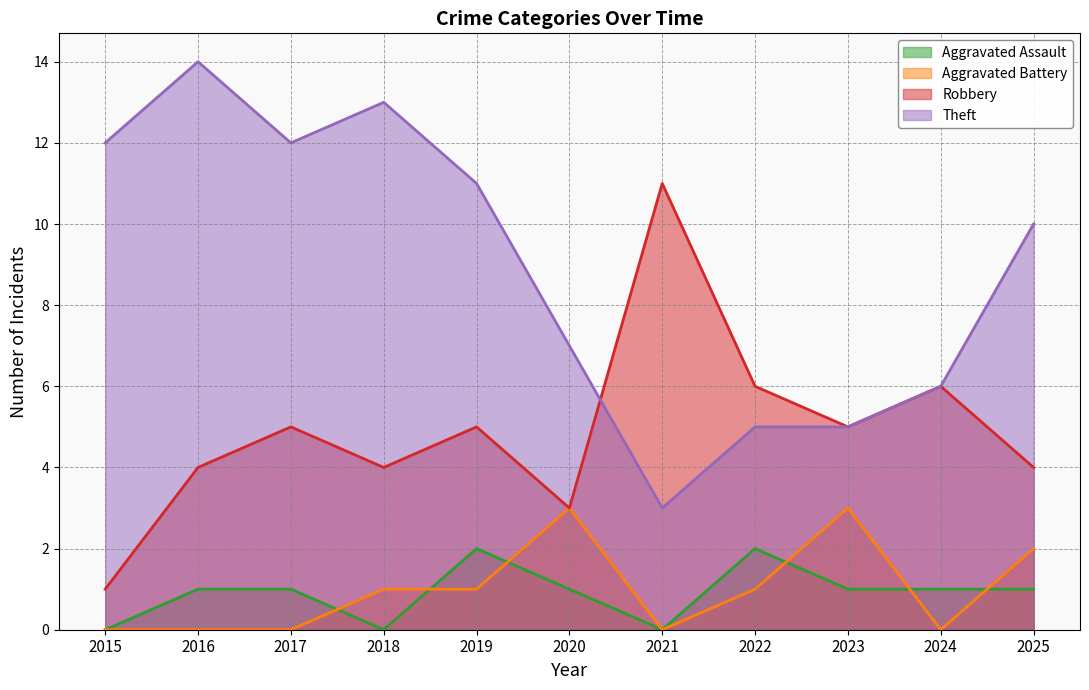

Reading left to right, transcribe all the data shown in this chart.

Aggravated Assault: 0	1	1	0	2	1	0	2	1	1	1
Aggravated Battery: 0	0	0	1	1	3	0	1	3	0	2
Robbery: 1	4	5	4	5	3	11	6	5	6	4
Theft: 12	14	12	13	11	7	3	5	5	6	10